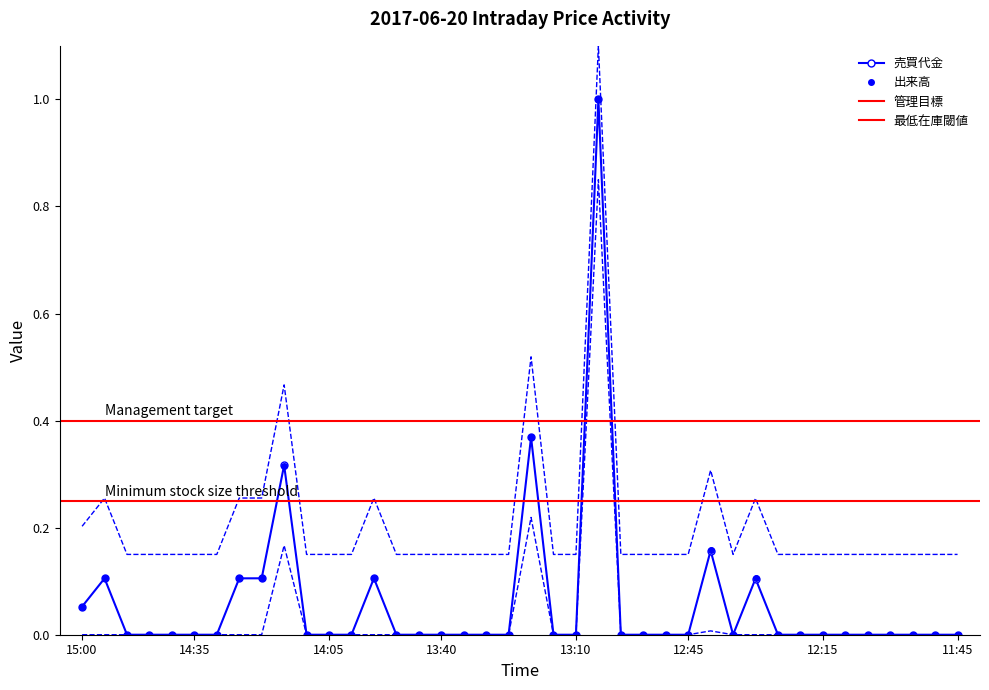

Rank the series by their maximum value, from highest to lowest.

売買代金, 出来高